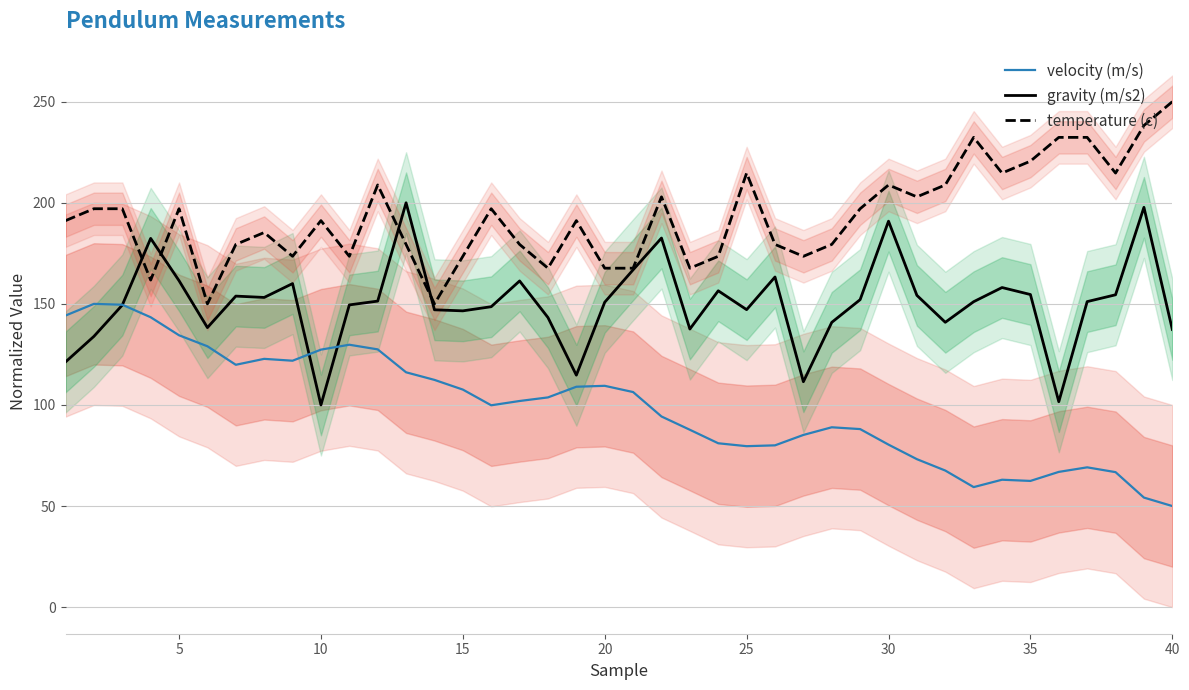

Which series has the largest range (max minus min)?

velocity (m/s)